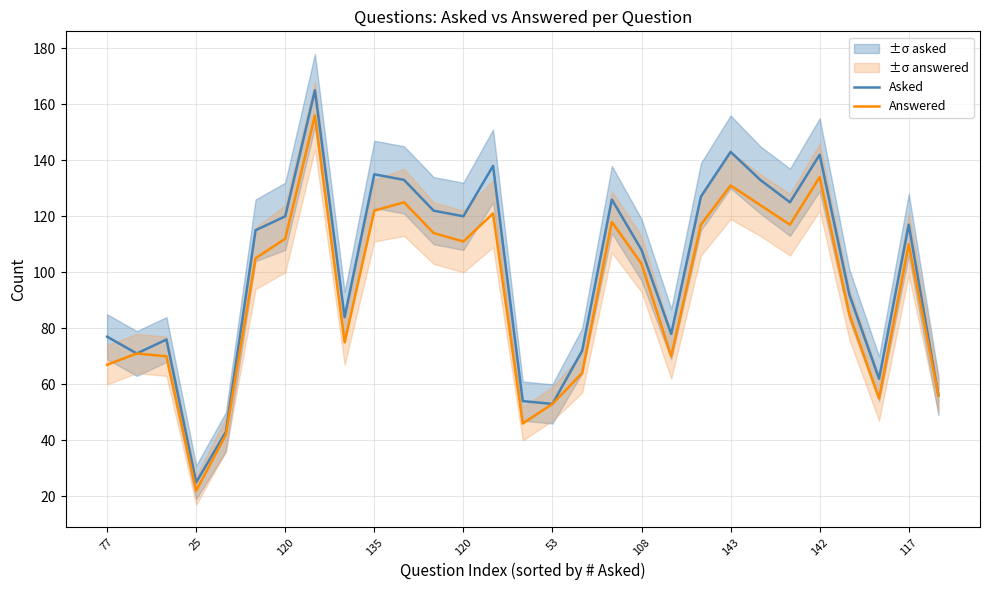

Which series has the widest spread of values?

Asked